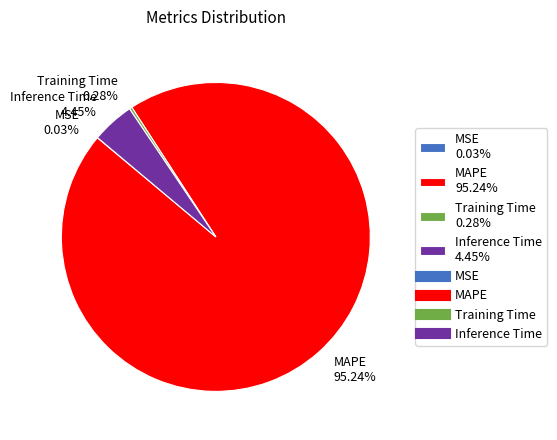

Does MAPE account for over 50% of the chart?

Yes